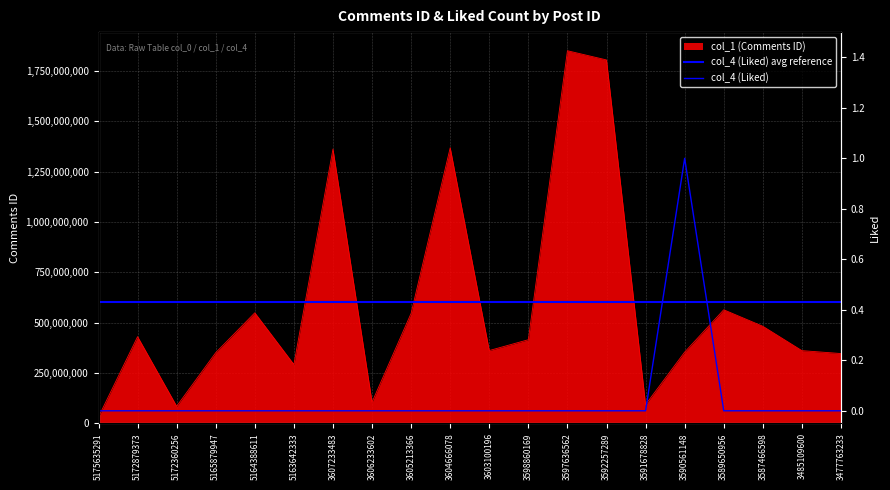

What is the highest value of the col_1 (Comments ID) series?

1849476958